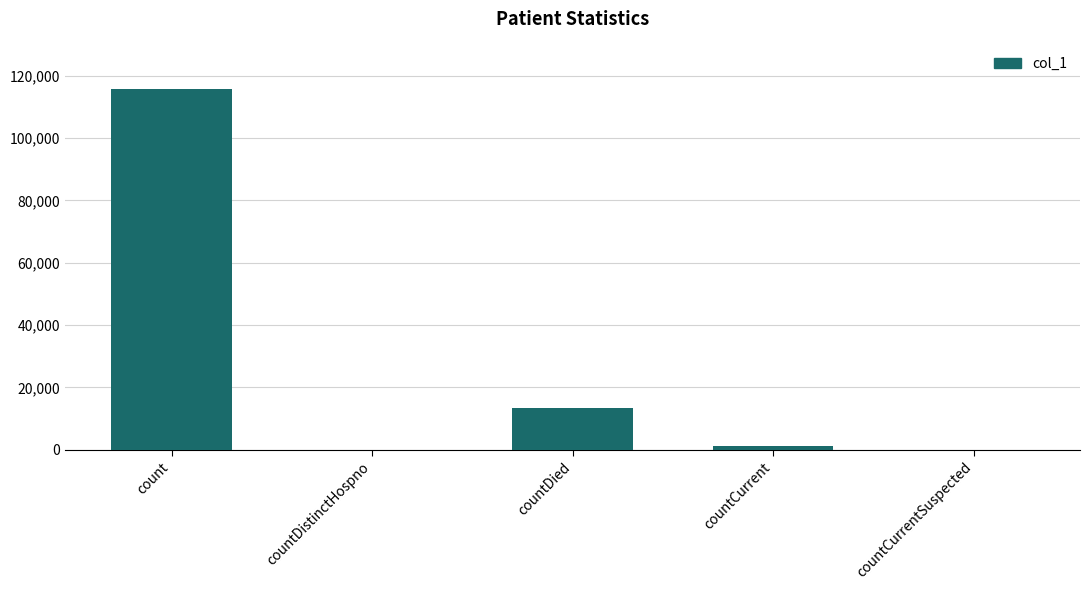

Reading right to left, extract all data points from this chart.

0	1114	13386	0	115730